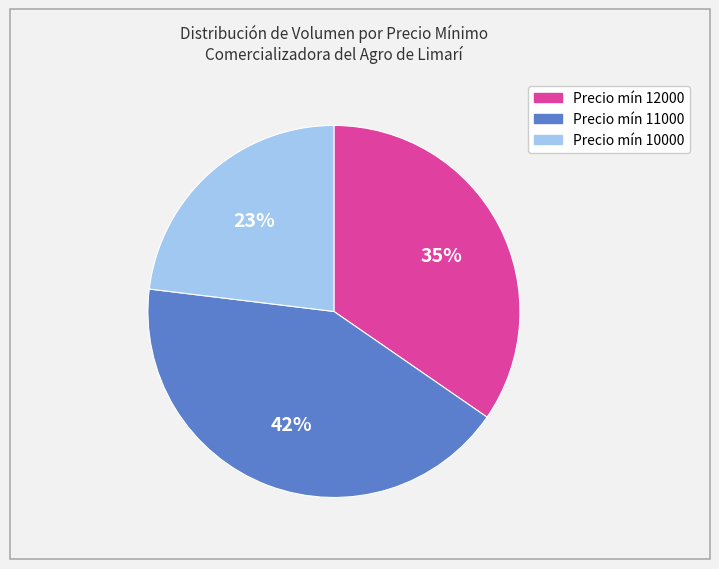

Does any single category account for the majority?

No